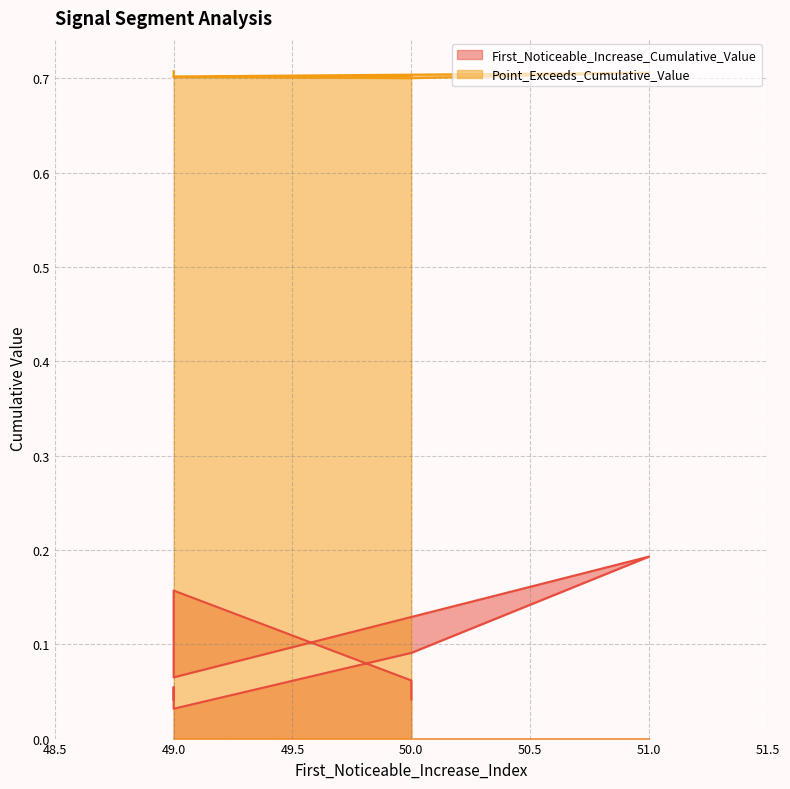

True or false: First_Noticeable_Increase_Cumulative_Value and Point_Exceeds_Cumulative_Value cross at least once.

False